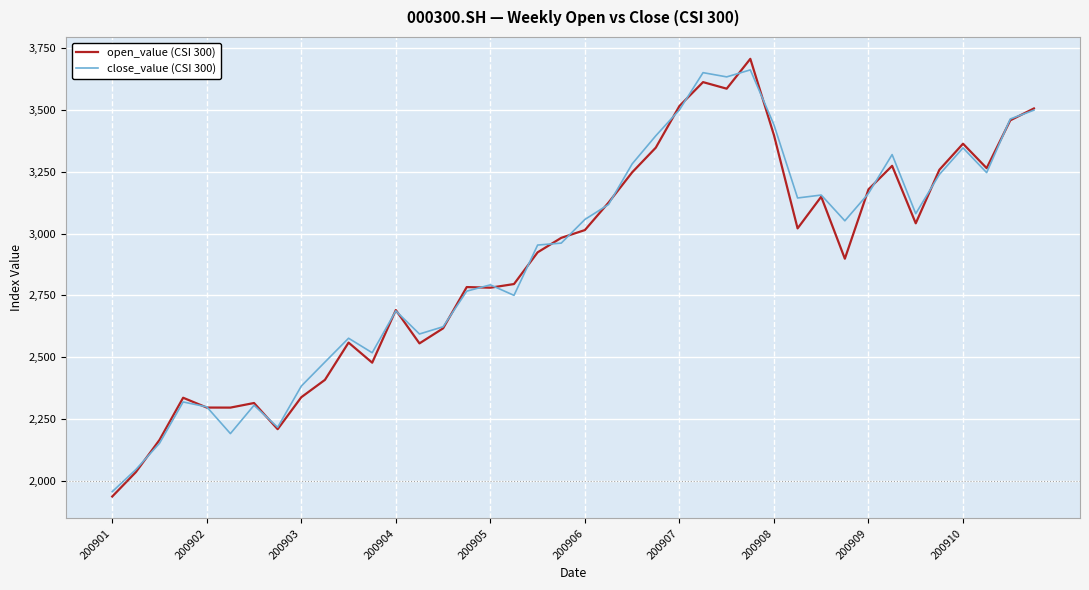

What is the smallest value displayed?

1935.4